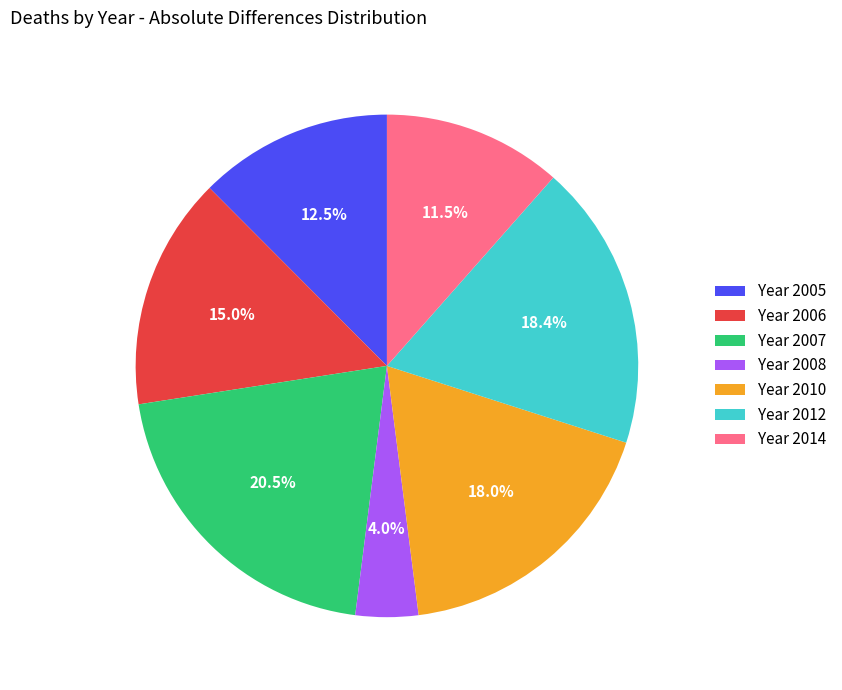

Between Year 2010 and Year 2008, which is larger?

Year 2010